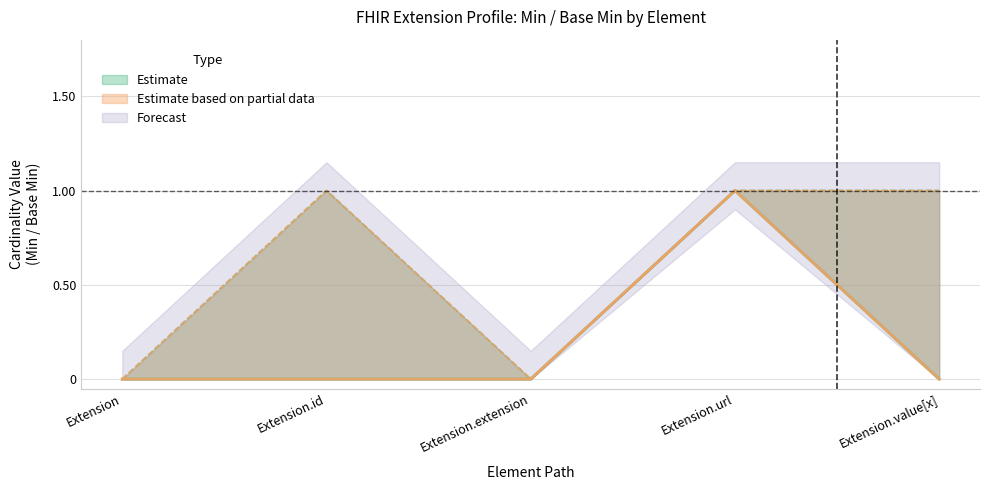

Does the chart have visible grid lines?

Yes